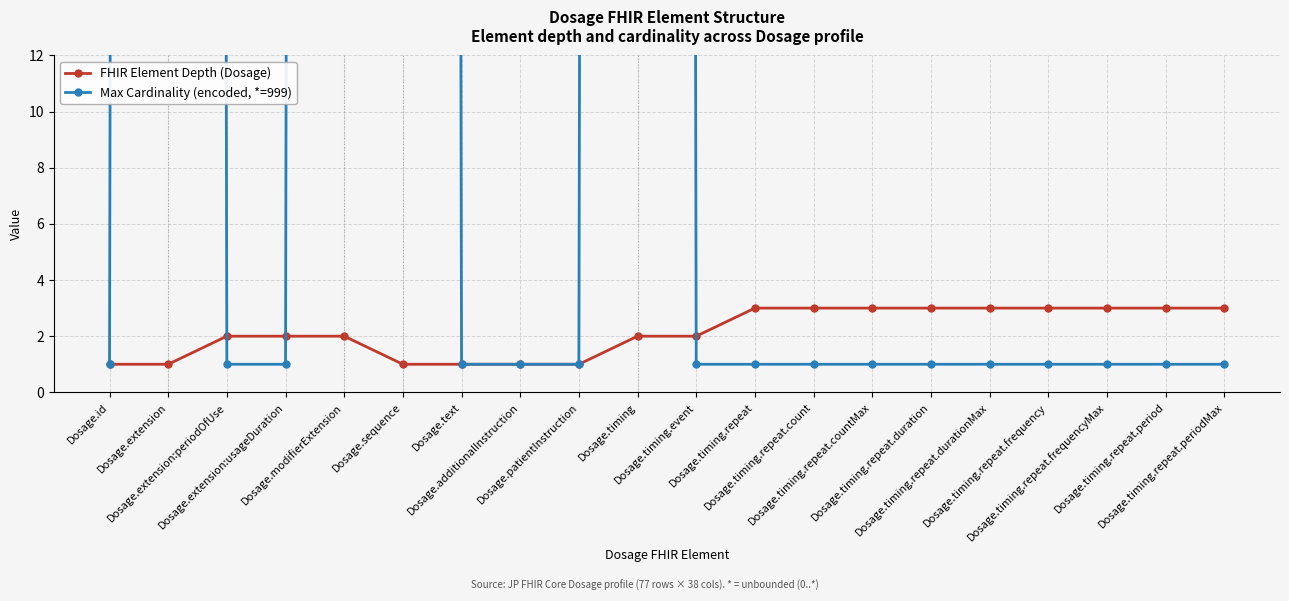

At how many categories does at least one series exceed 318?

4